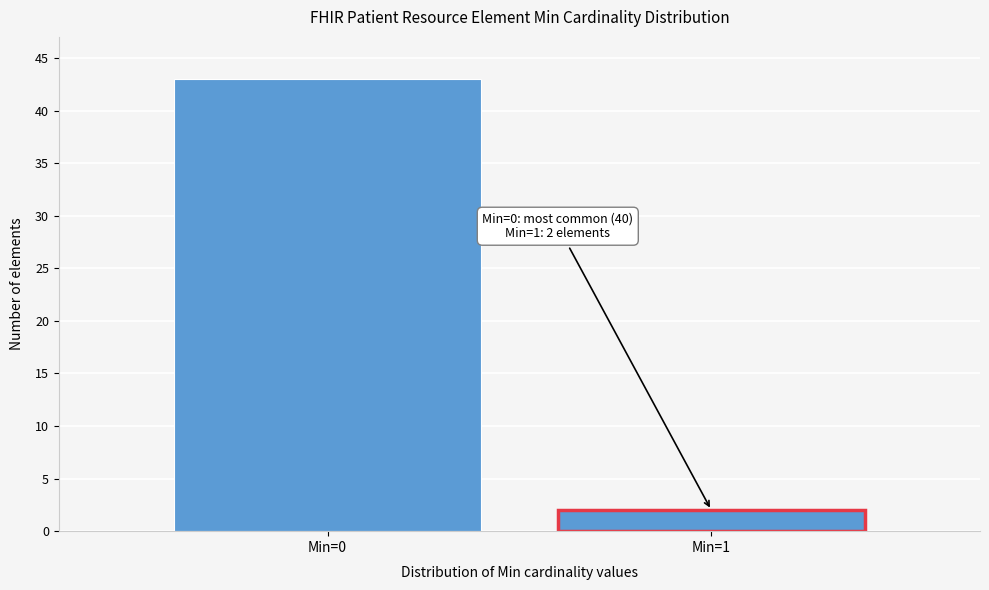

Reading left to right, transcribe all the data shown in this chart.

Min=0=43	Min=1=2